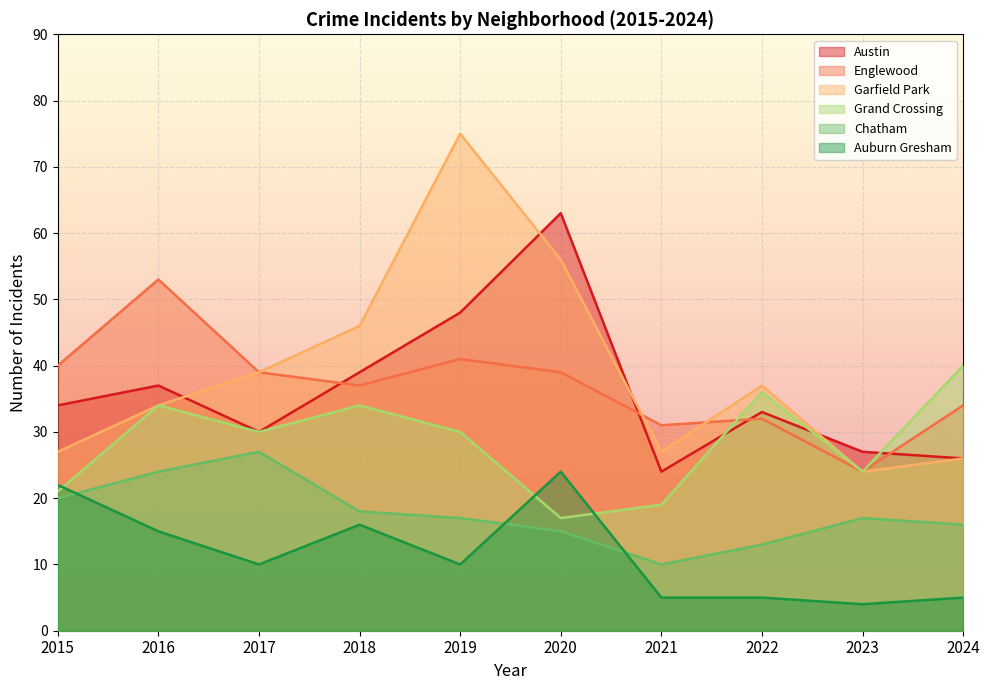

Between 2021 and 2019, which is larger?

2019